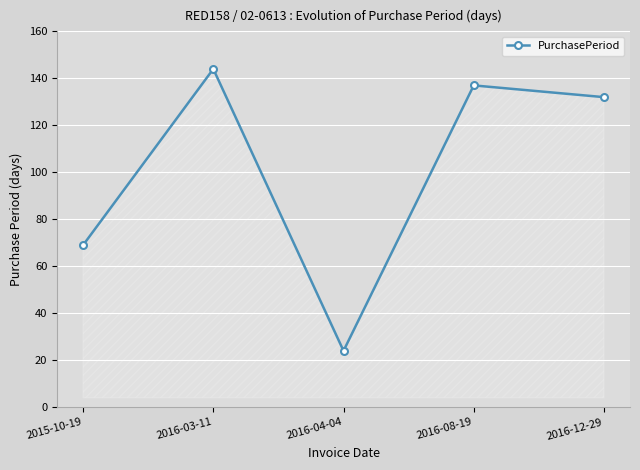

What position from the right is 2016-04-04?

3